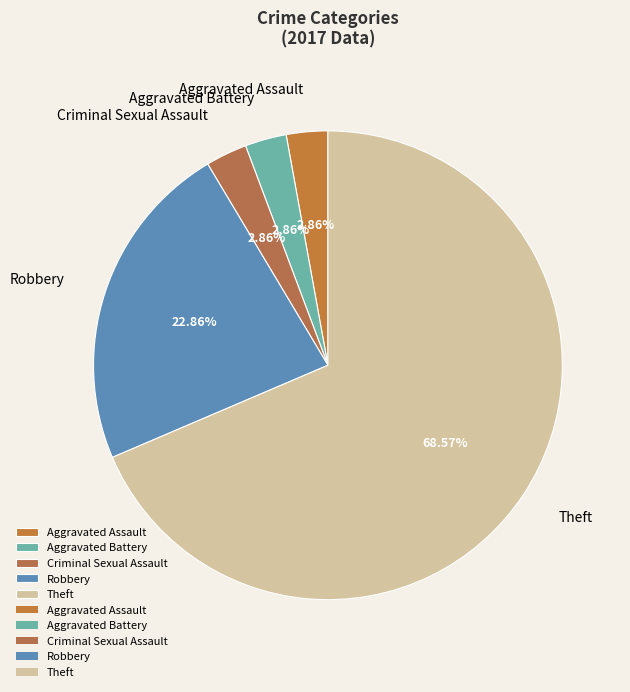

What is the ratio of the value at Criminal Sexual Assault to the value at Aggravated Battery?

1.0